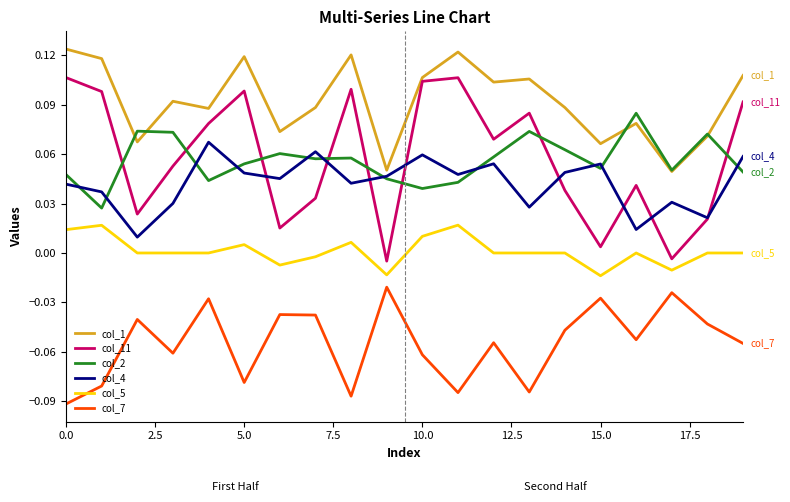

Which series has the widest spread of values?

col_11